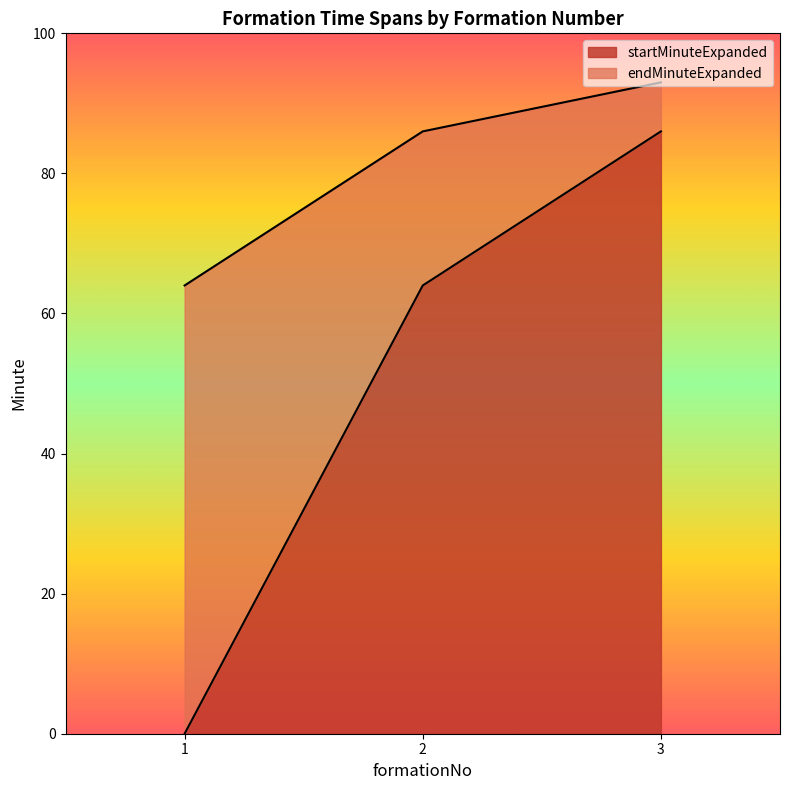

How many endMinuteExpanded values are between 64 and 93?

3